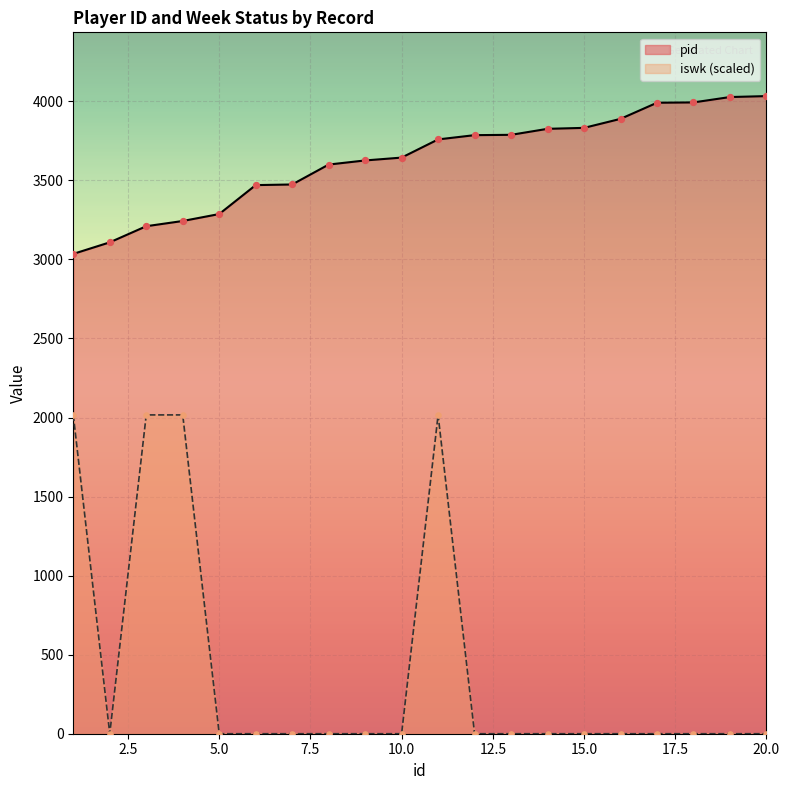

At how many categories does at least one series exceed 3628?

11